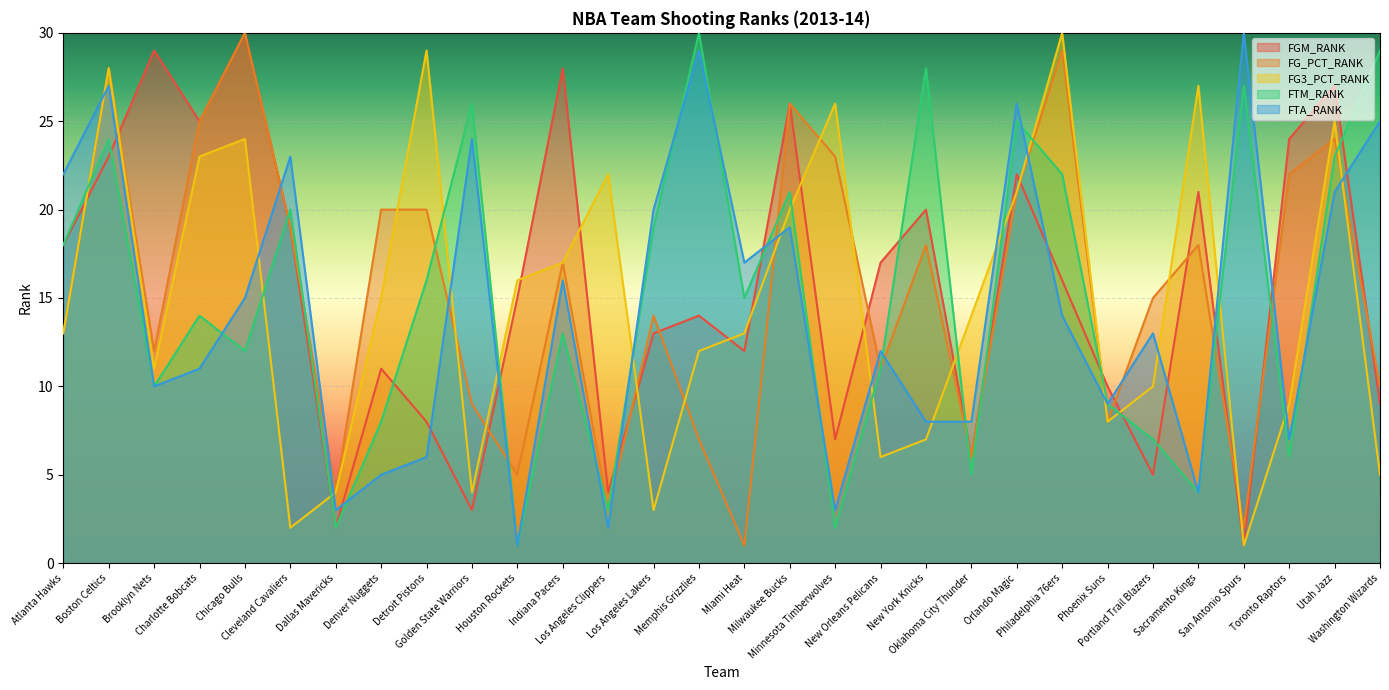

Count the number of data series in this chart.

5